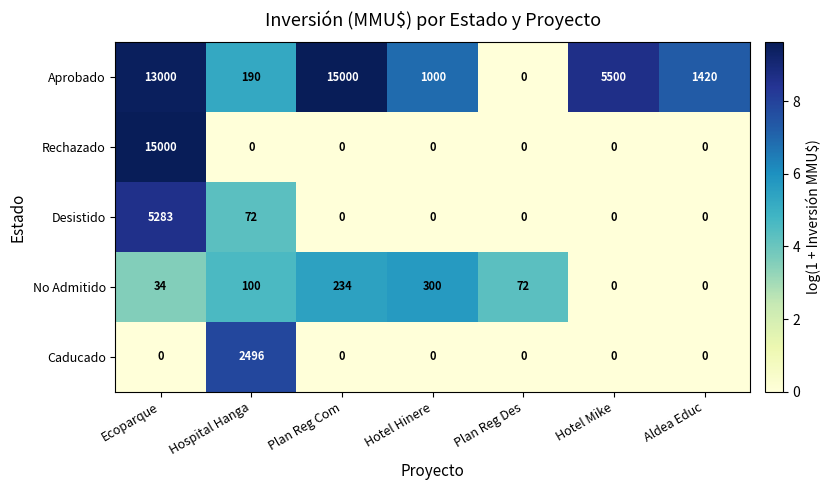

Which category has the highest value in the Desistido series?

Ecoparque